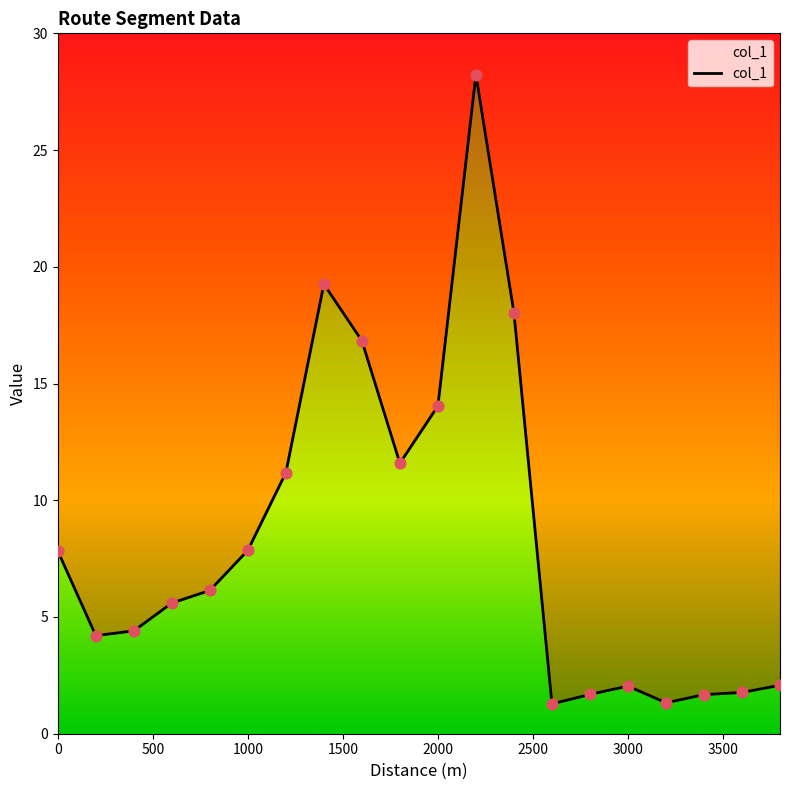

What is the ratio of the value at 200 to the value at 1800?

0.4